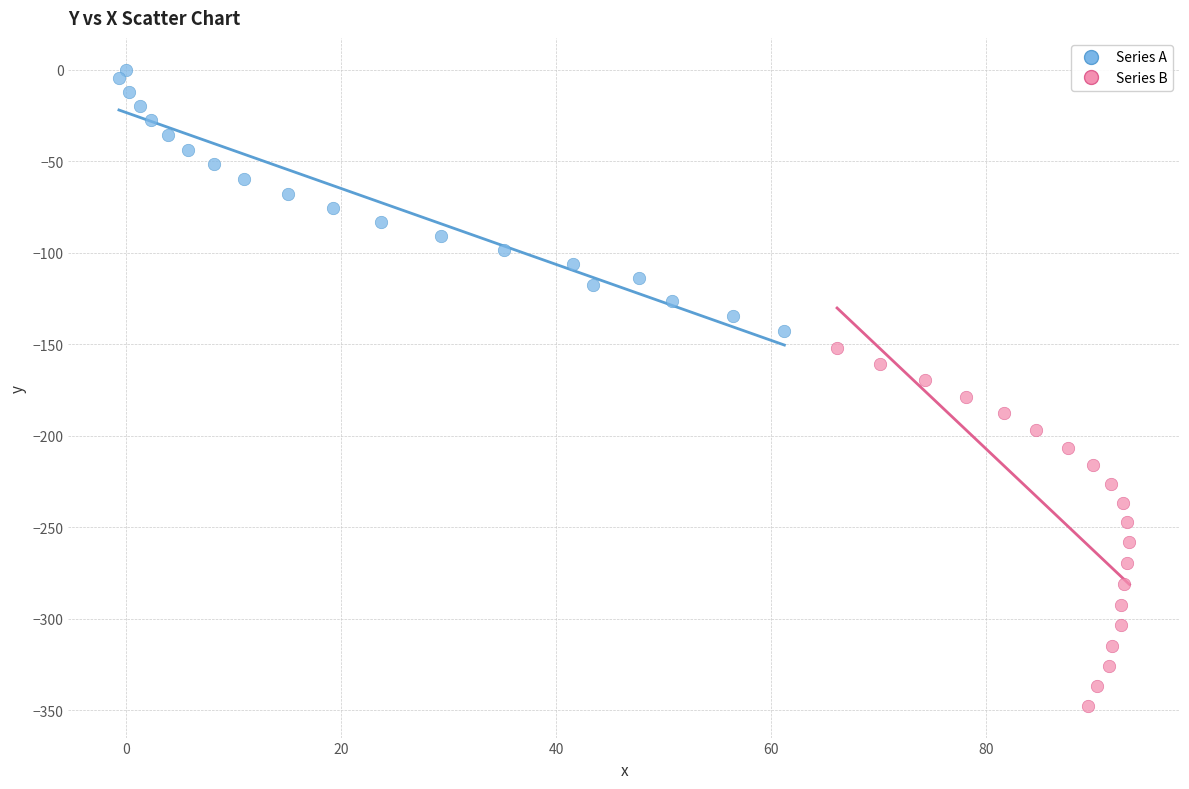

Which series contains the highest Y value?

Series A